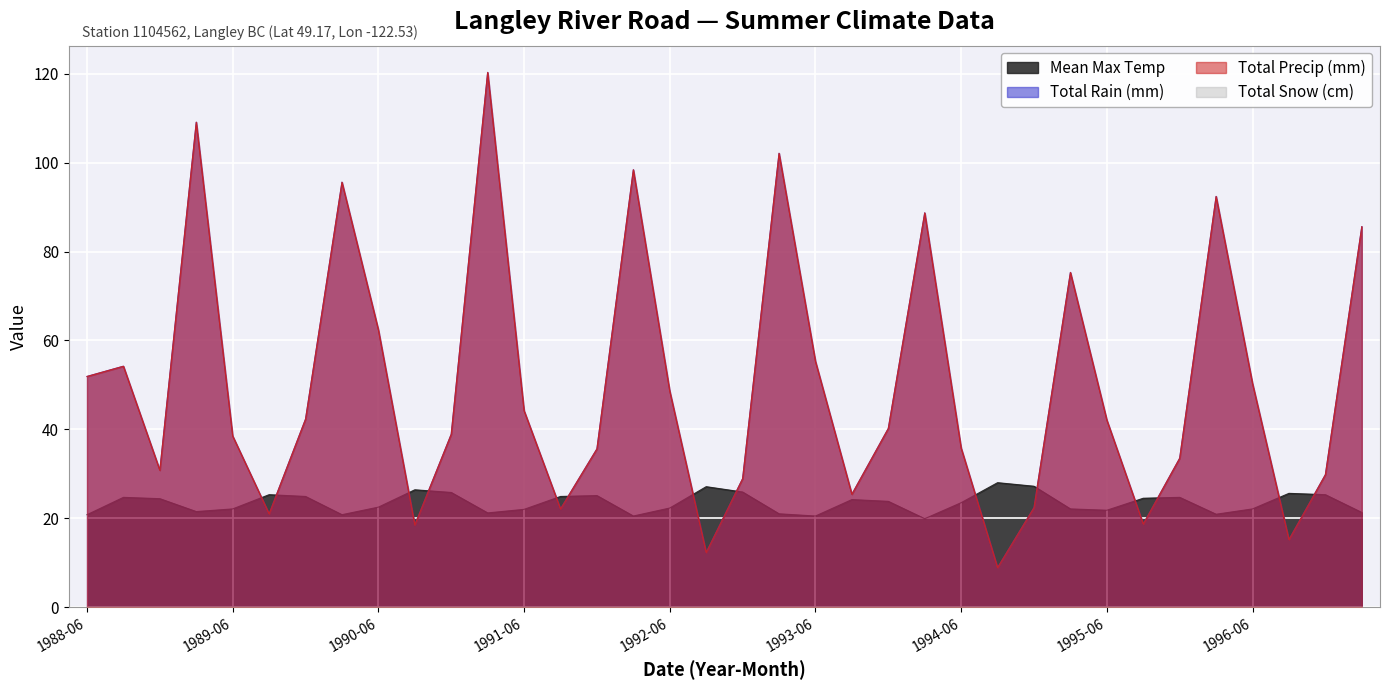

Between 1989-09 and 1990-09, which is larger?

1990-09